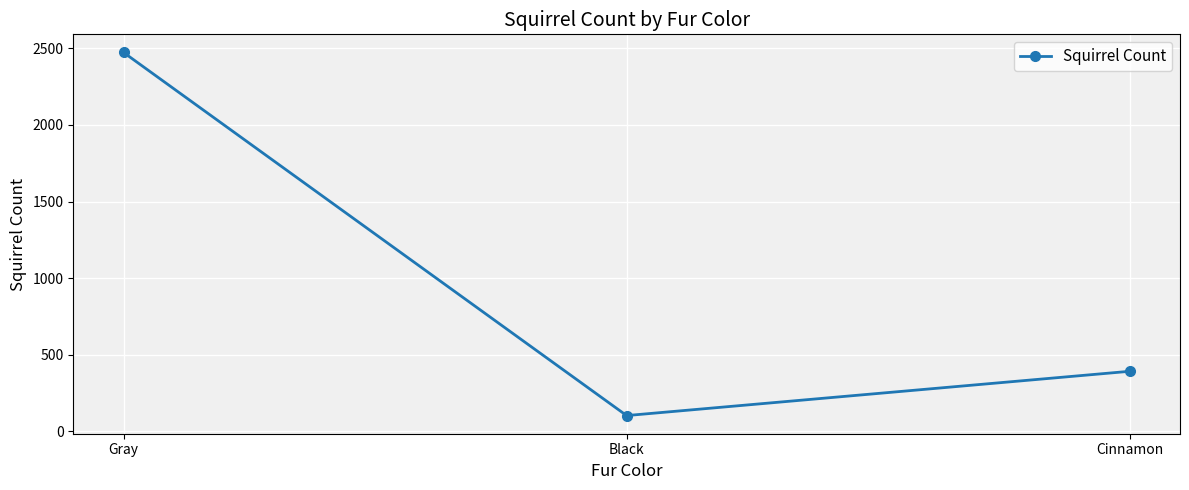

What is the value of the 1st point from the left?

2473